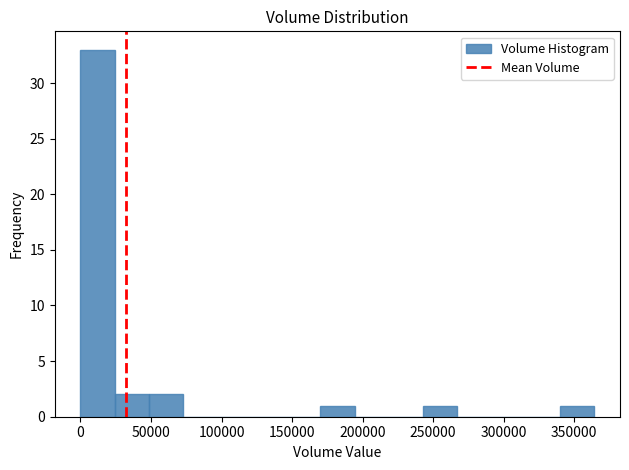

How tall is the bar that spans 50000 to 75000 on the x-axis? Neither the bar edges nor the heights are printed on the chart, so give them approximately, as read against the axes.

2